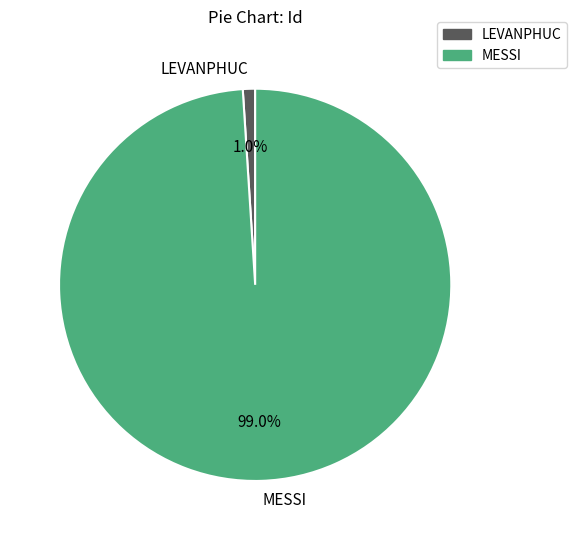

Which slice is the largest?

MESSI